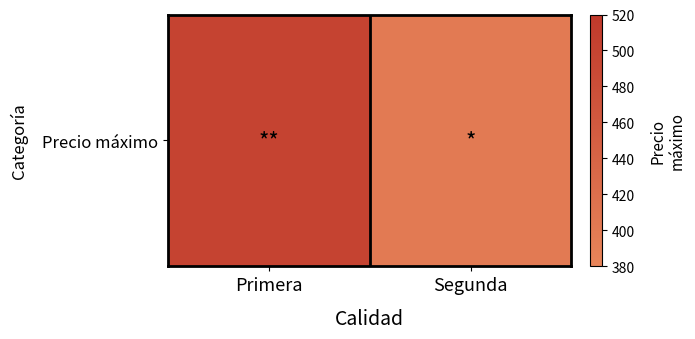

What is the average value?

450